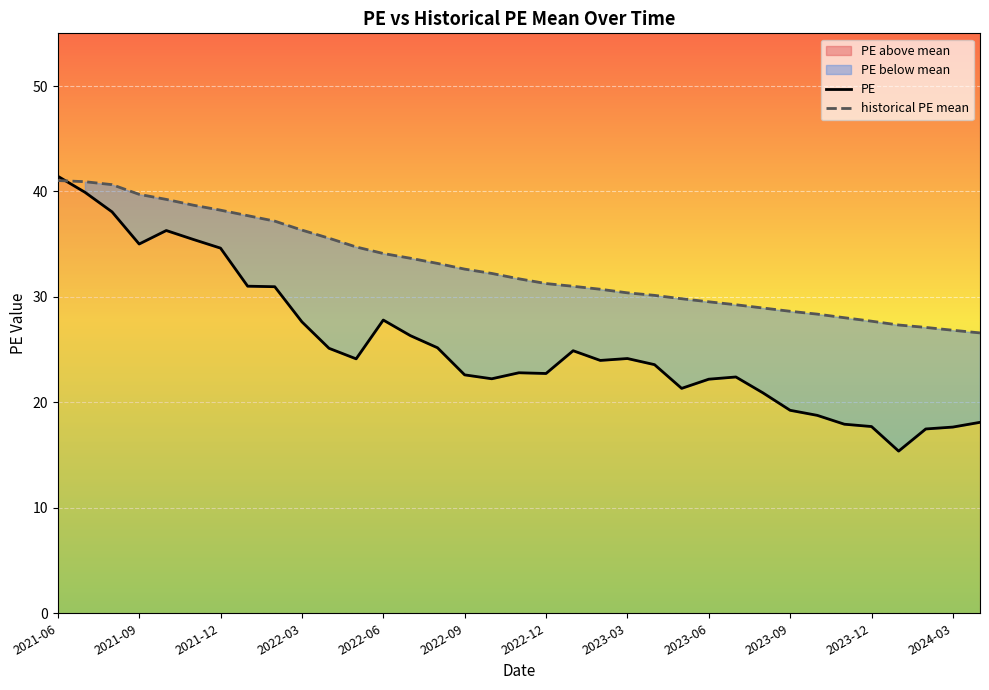

What is the highest value of the historical PE mean series?

41.0